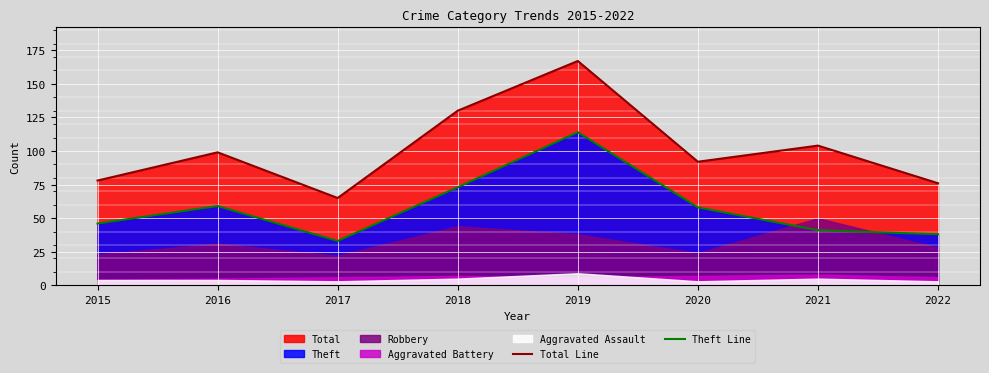

Is it true that Total Line equals 99 at 2016?

True